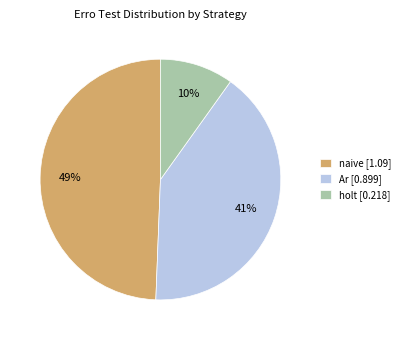

Which slice is the smallest?

holt [0.218]